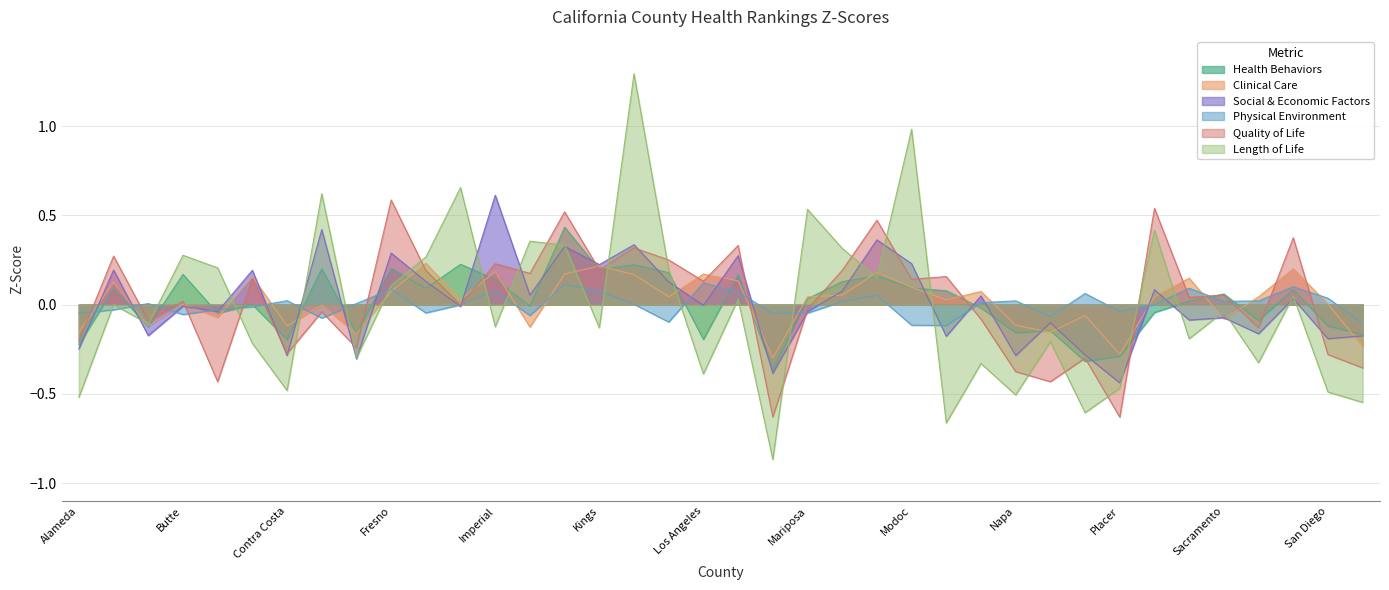

Reading left to right, transcribe all the data shown in this chart.

Health Behaviors: -0.2	0.1	-0.1	0.2	-0.0	0.0	-0.2	0.2	-0.2	0.2	0.1	0.2	0.1	-0.0	0.4	0.2	0.2	0.2	-0.2	0.2	-0.4	0.0	0.1	0.2	0.1	0.1	-0.0	-0.2	-0.1	-0.3	-0.3	-0.0	0.0	0.1	-0.1	0.1	-0.1	-0.2
Clinical Care: -0.2	0.1	-0.1	0.0	-0.1	0.2	-0.1	-0.0	-0.2	0.1	0.2	0.0	0.2	-0.1	0.2	0.2	0.2	0.0	0.2	0.1	-0.3	0.0	0.1	0.2	0.1	0.0	0.1	-0.1	-0.2	-0.1	-0.3	0.0	0.1	-0.1	0.0	0.2	0.0	-0.2
Social & Economic Factors: -0.2	0.2	-0.2	-0.0	-0.0	0.2	-0.3	0.4	-0.3	0.3	0.1	-0.0	0.6	0.1	0.3	0.2	0.3	0.1	-0.0	0.3	-0.4	-0.0	0.1	0.4	0.2	-0.2	0.0	-0.3	-0.1	-0.3	-0.4	0.1	-0.1	-0.1	-0.2	0.0	-0.2	-0.2
Physical Environment: -0.0	-0.0	0.0	-0.1	-0.0	-0.0	0.0	-0.1	0.0	0.1	-0.0	-0.0	0.1	-0.1	0.1	0.1	0.0	-0.1	0.1	0.1	-0.0	-0.0	0.0	0.1	-0.1	-0.1	0.0	0.0	-0.1	0.1	-0.0	-0.0	0.1	0.0	0.0	0.1	0.0	-0.1
Quality of Life: -0.2	0.3	-0.1	0.0	-0.4	0.1	-0.3	-0.0	-0.2	0.6	0.2	-0.0	0.2	0.2	0.5	0.2	0.3	0.3	0.1	0.3	-0.6	-0.0	0.2	0.5	0.1	0.2	-0.1	-0.4	-0.4	-0.3	-0.6	0.5	0.0	0.1	-0.1	0.4	-0.3	-0.4
Length of Life: -0.5	0.0	-0.1	0.3	0.2	-0.2	-0.5	0.6	-0.3	0.1	0.3	0.7	-0.1	0.4	0.3	-0.1	1.3	0.2	-0.4	0.0	-0.9	0.5	0.3	0.2	1.0	-0.7	-0.3	-0.5	-0.2	-0.6	-0.5	0.4	-0.2	-0.0	-0.3	0.0	-0.5	-0.5